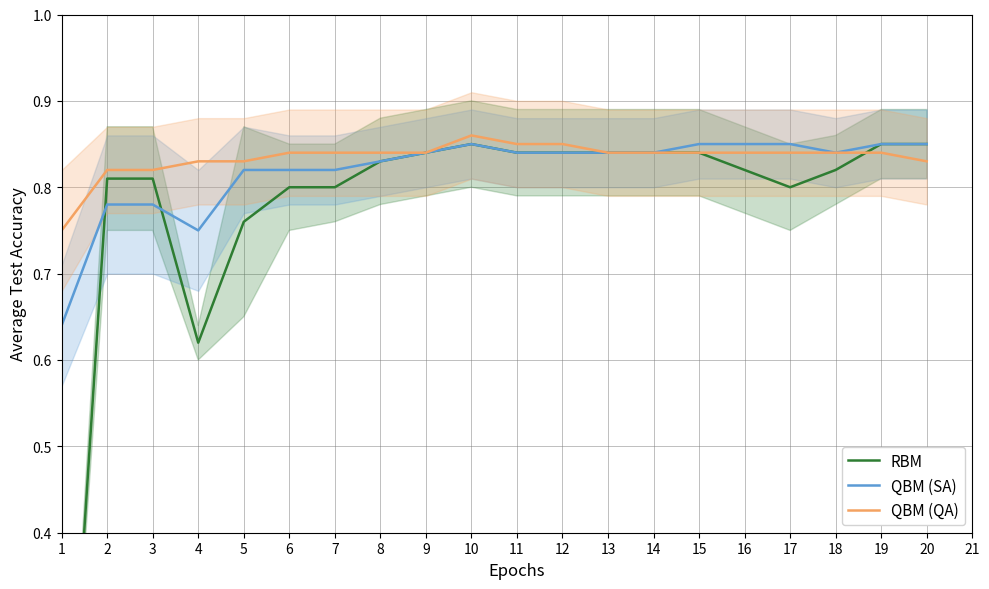

Rank the series by their maximum value, from lowest to highest.

RBM, QBM (SA), QBM (QA)